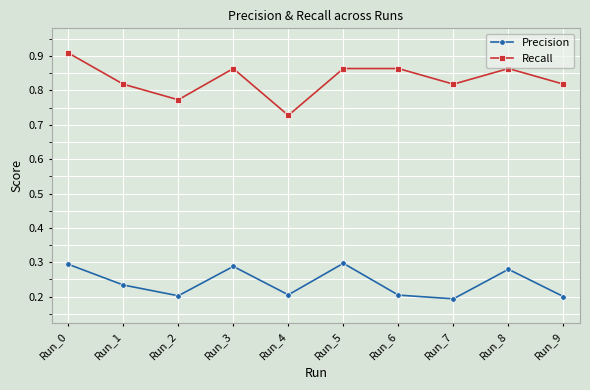

Count the number of categories in the chart.

10